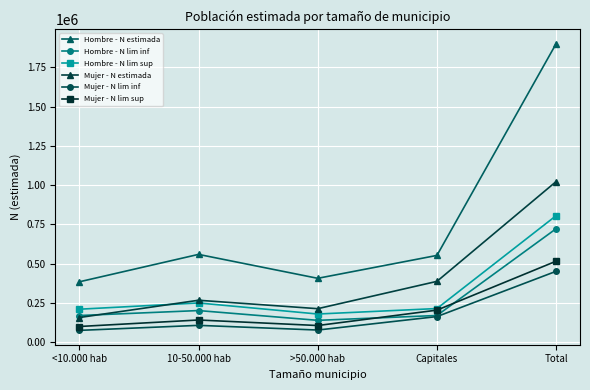

Where is Mujer - N lim sup nearest to the value 307559?

Capitales